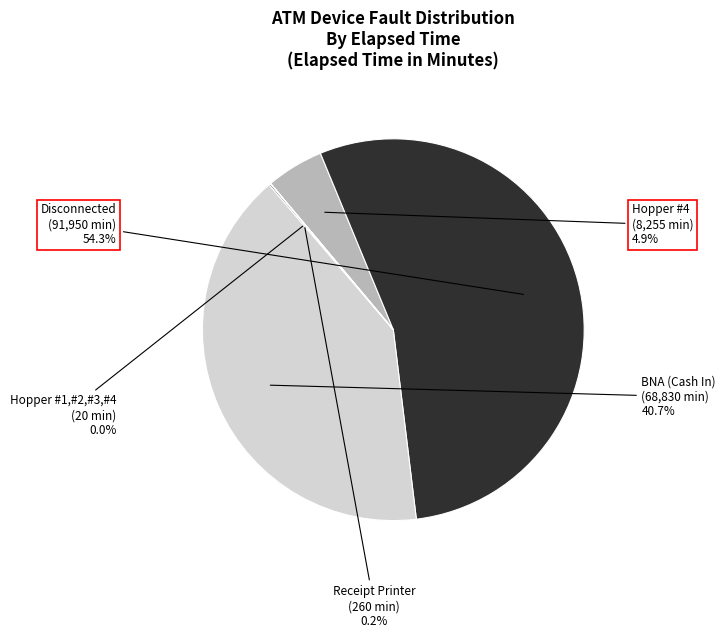

Is the sum of Hopper #4 and BNA (Cash In) greater than half?

No